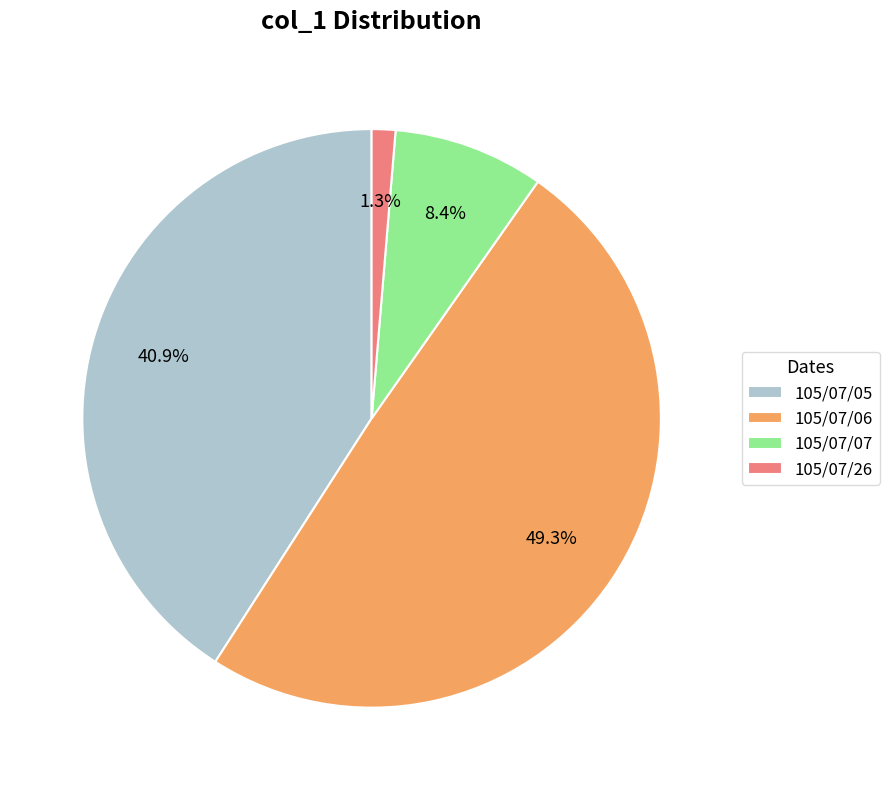

Which has a higher value, 105/07/05 or 105/07/06?

105/07/06